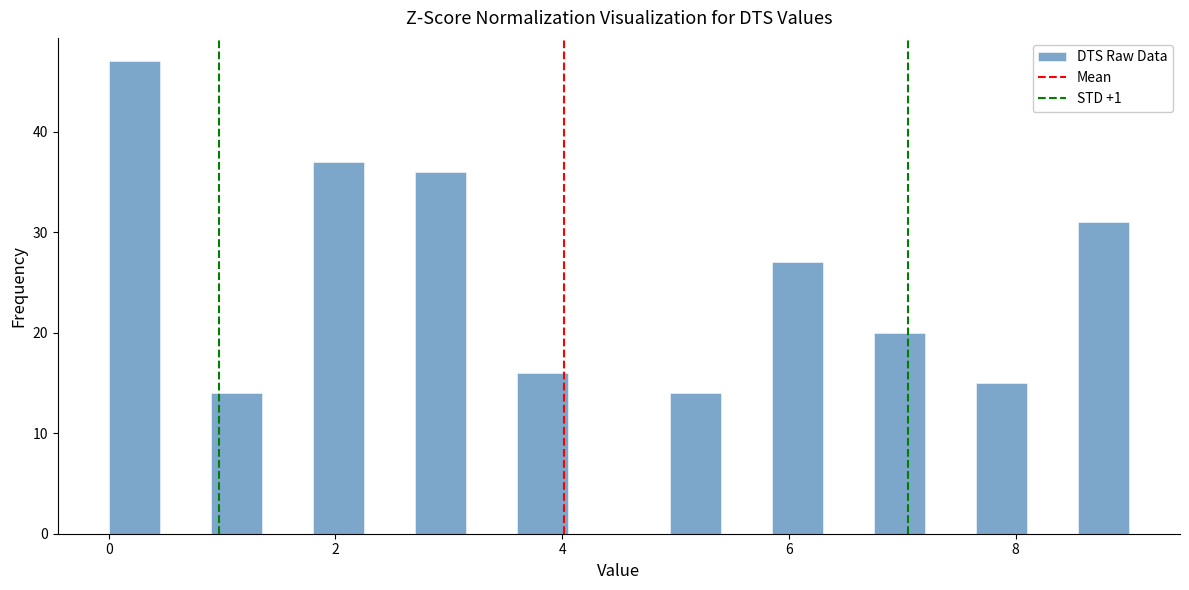

Read against the x-axis, roughly where is the centre of the tallest bar?

0.2